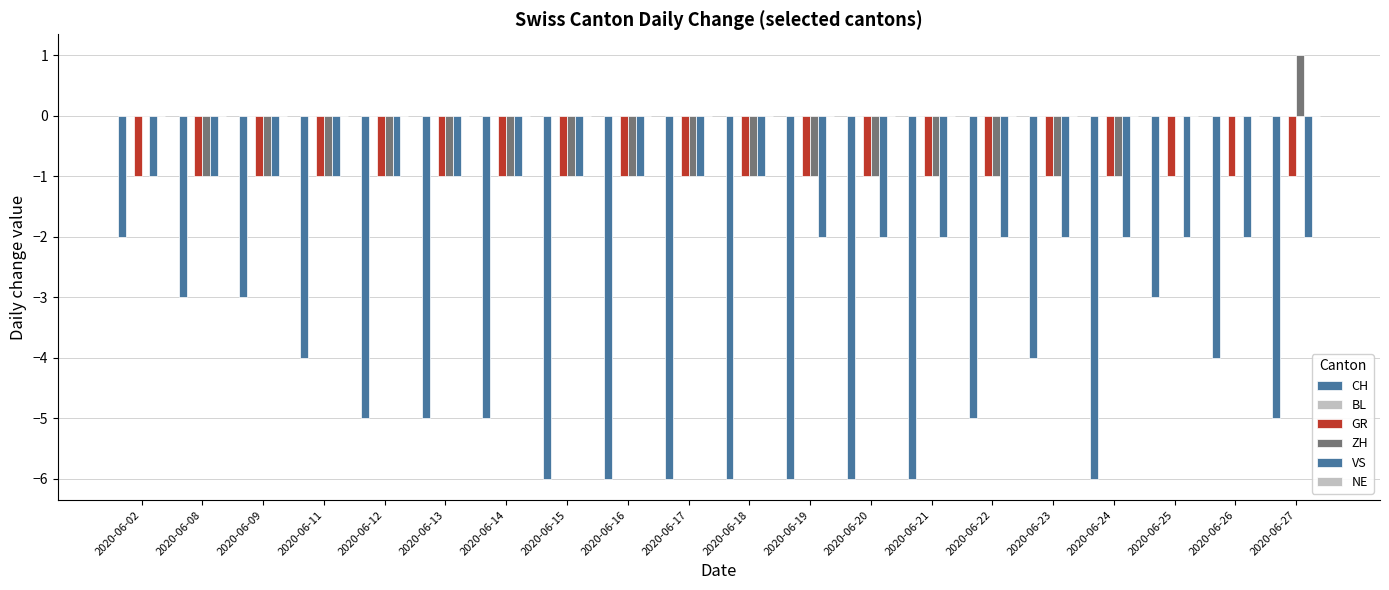

At how many categories does at least one series exceed 0?

1